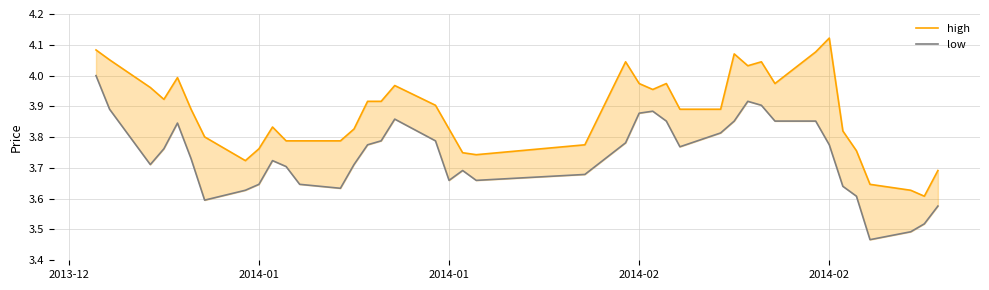

How many interior local peaks does the high series have?

8